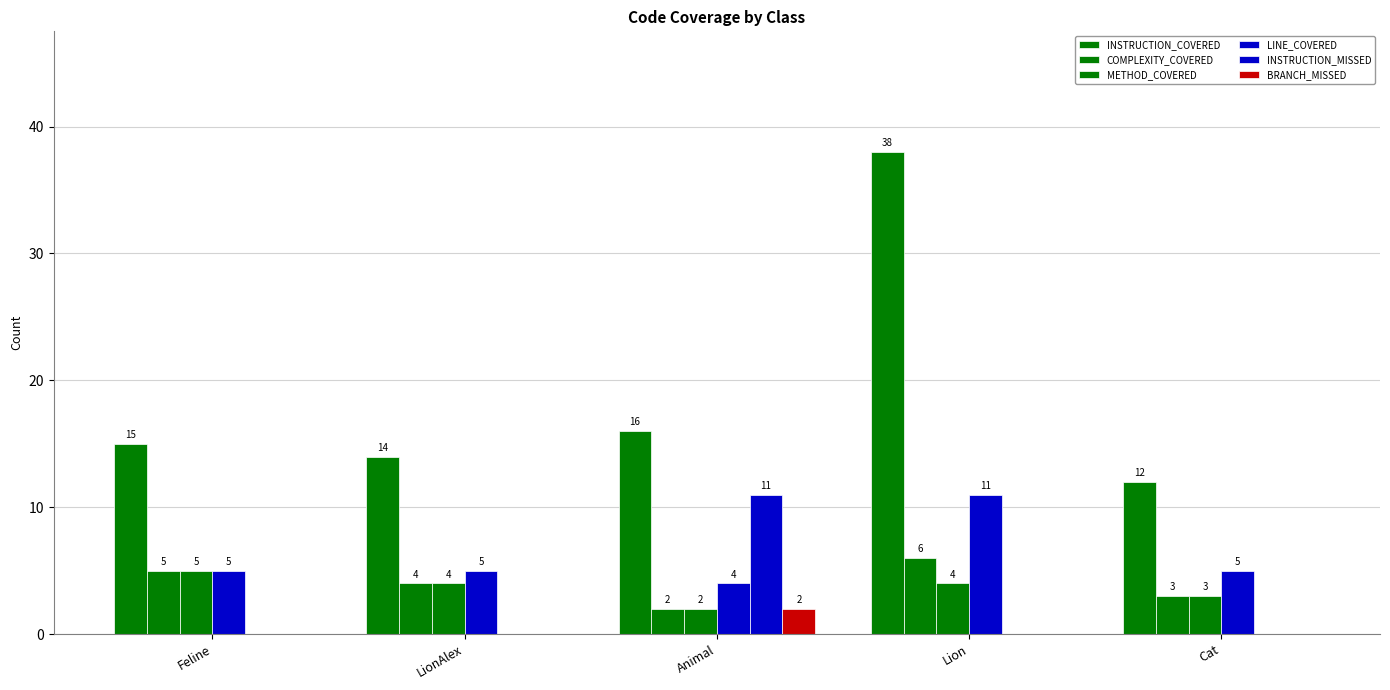

List the labels in order of INSTRUCTION_MISSED value, largest first.

Animal, Feline, LionAlex, Lion, Cat